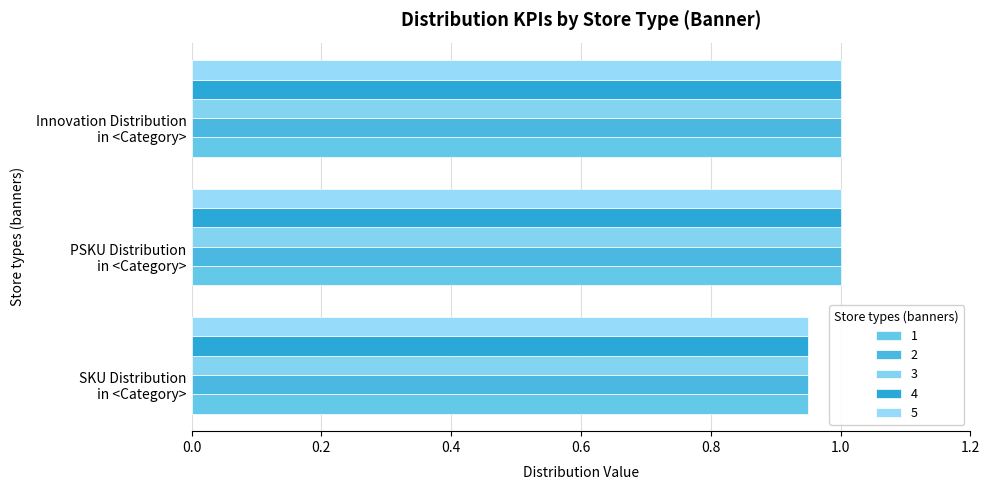

Count the number of data series in this chart.

5